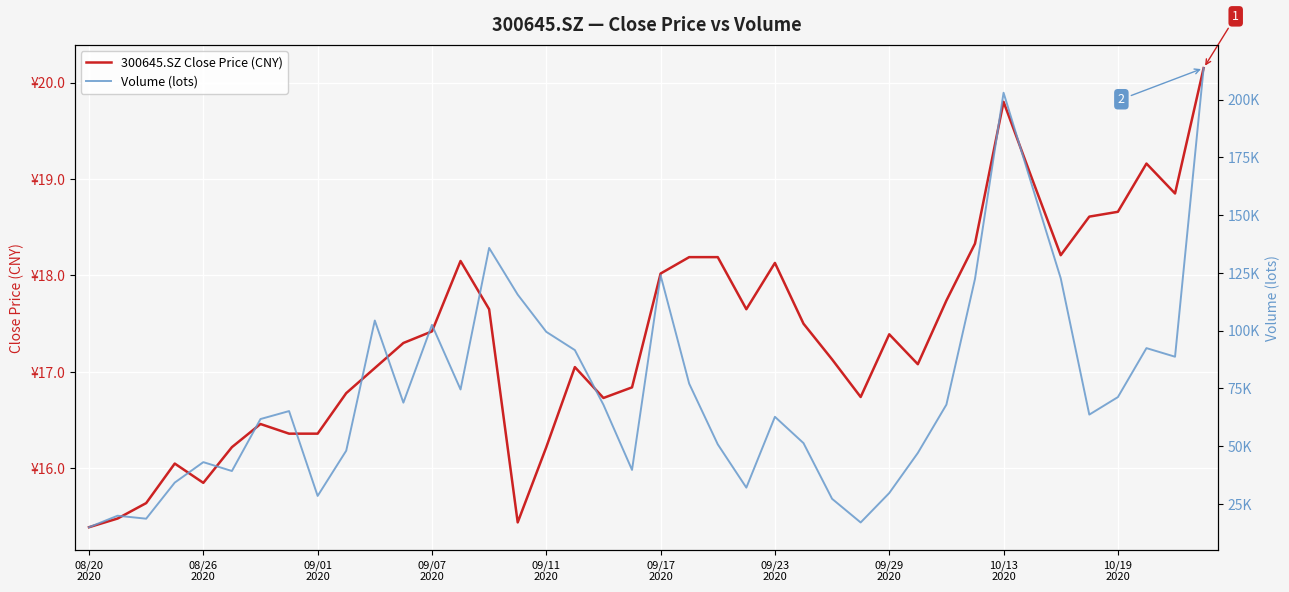

True or false: 300645.SZ Close Price (CNY) and Volume (lots) intersect in this chart.

False